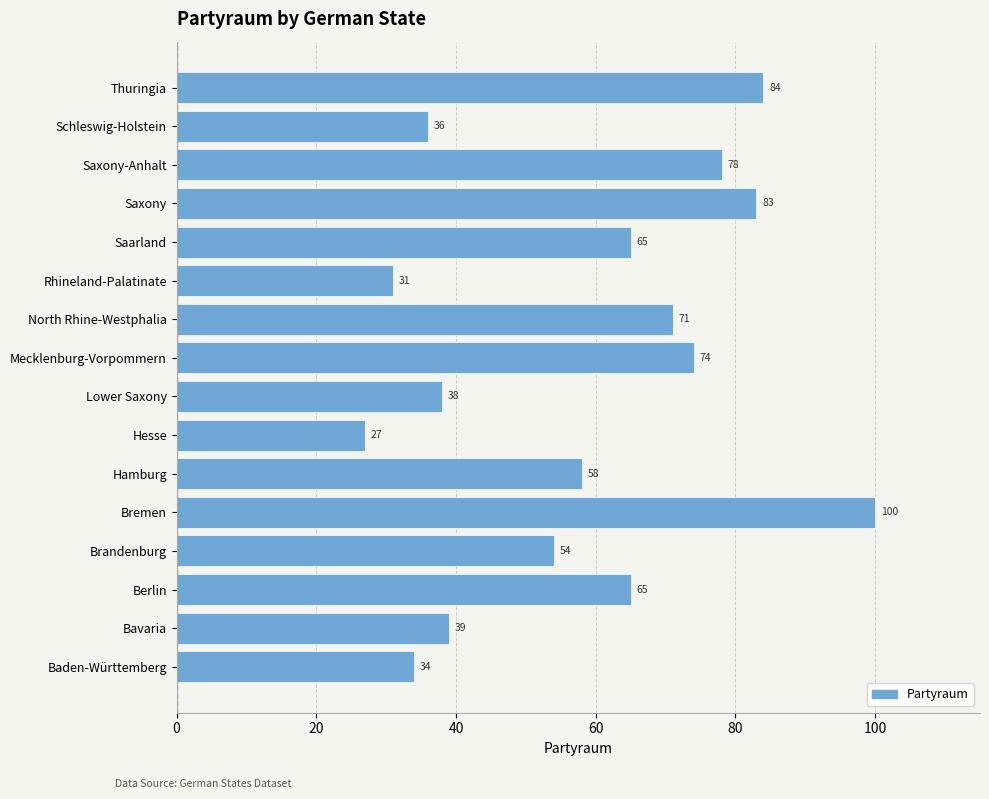

What is the greatest value displayed?

100